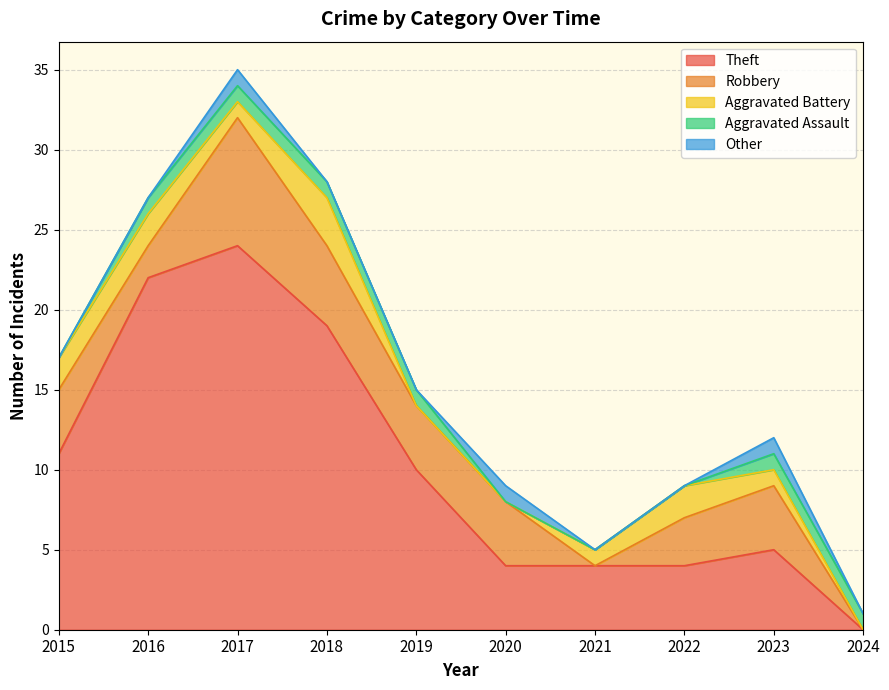

What are all the series names shown in the legend?

Theft, Robbery, Aggravated Battery, Aggravated Assault, Other